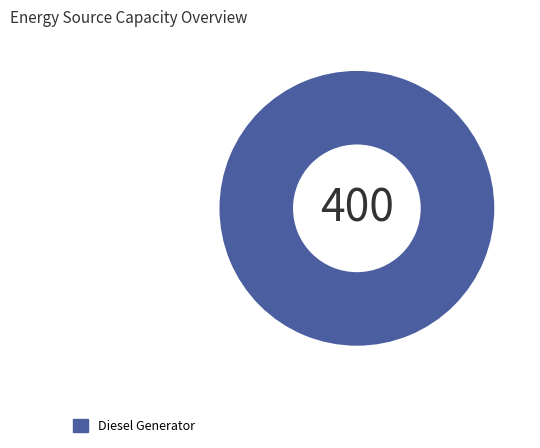

How many segments does this pie chart have?

1